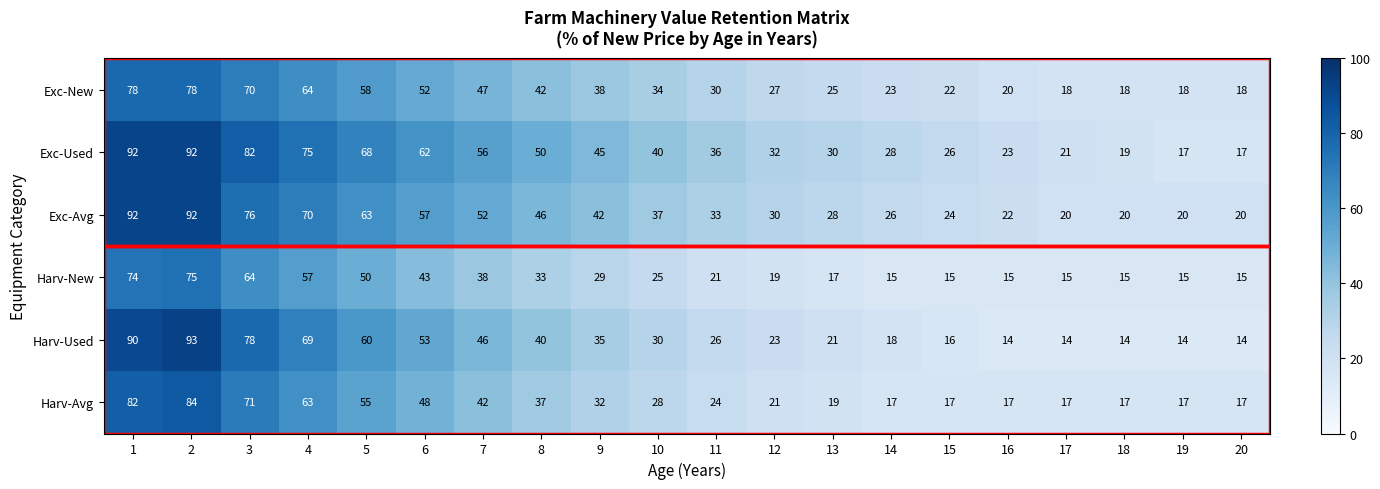

Which label corresponds to the largest value in the chart?

2